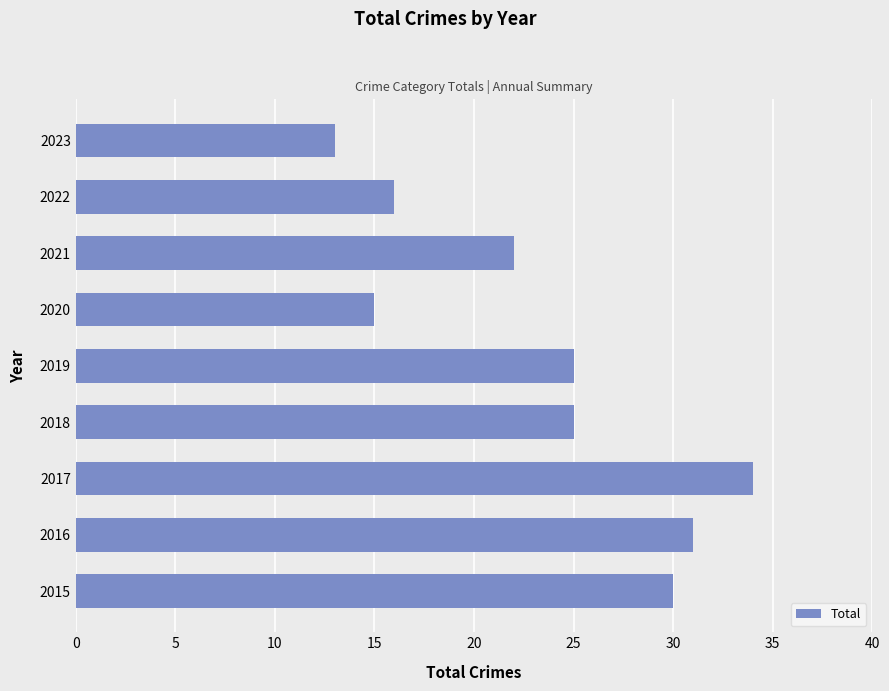

Reading bottom to top, extract all data points from this chart.

30	31	34	25	25	15	22	16	13